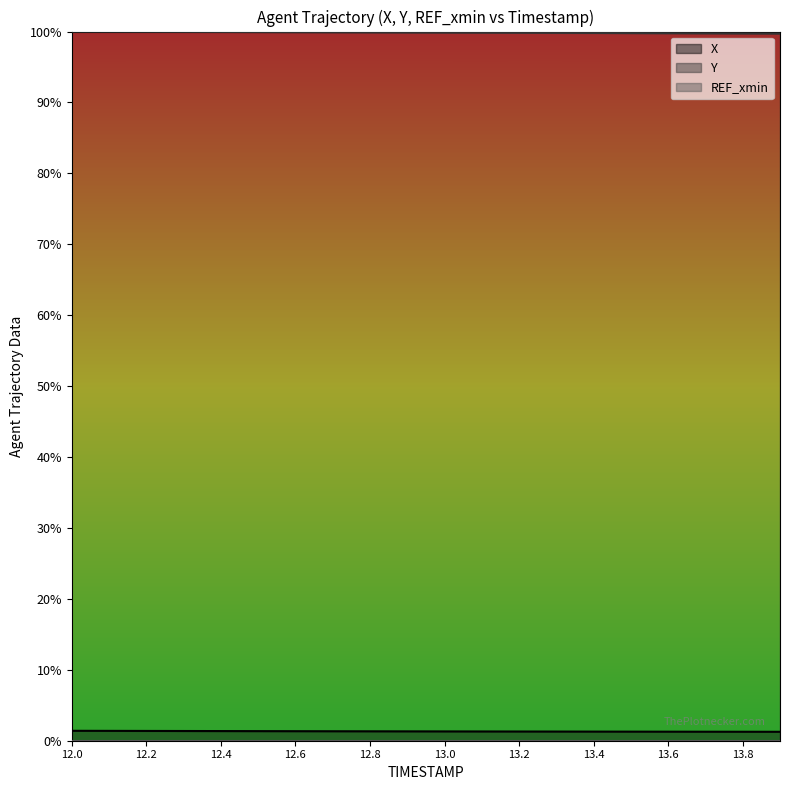

True or false: X has a value of 0.0 at 12.0.

True